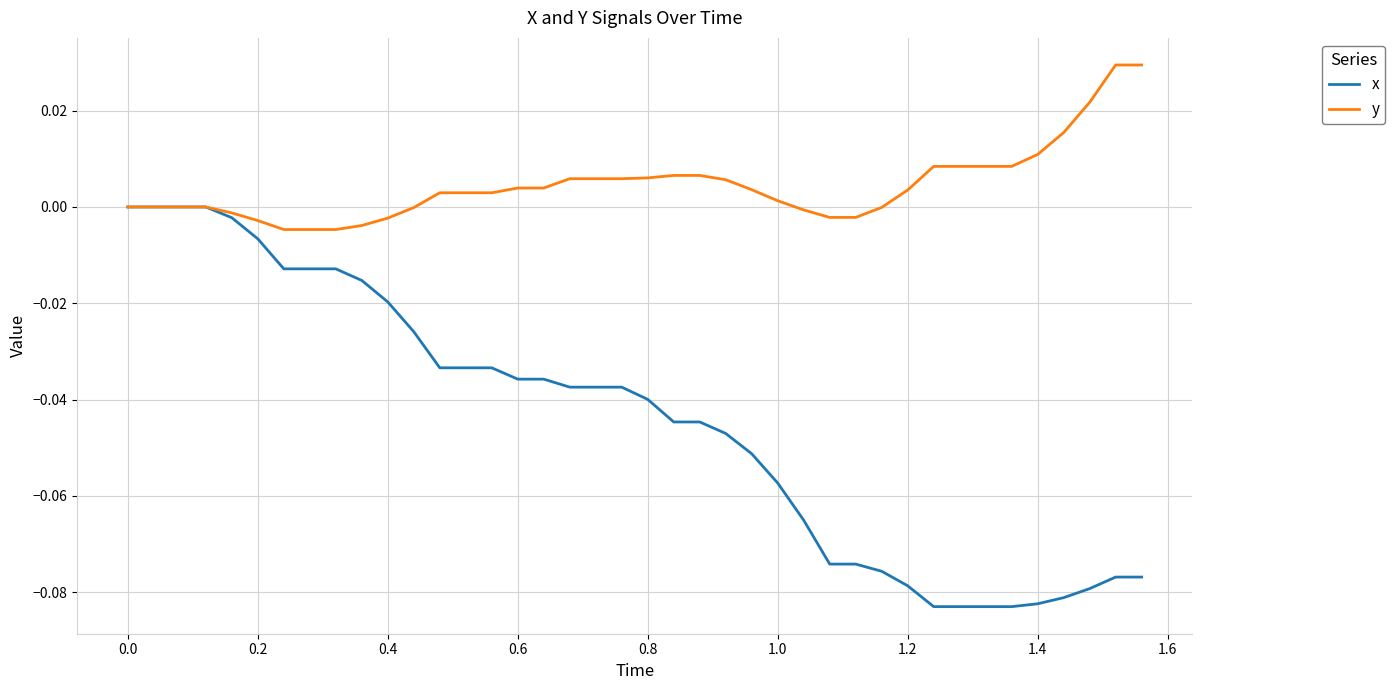

Which series has the largest total across all categories?

y